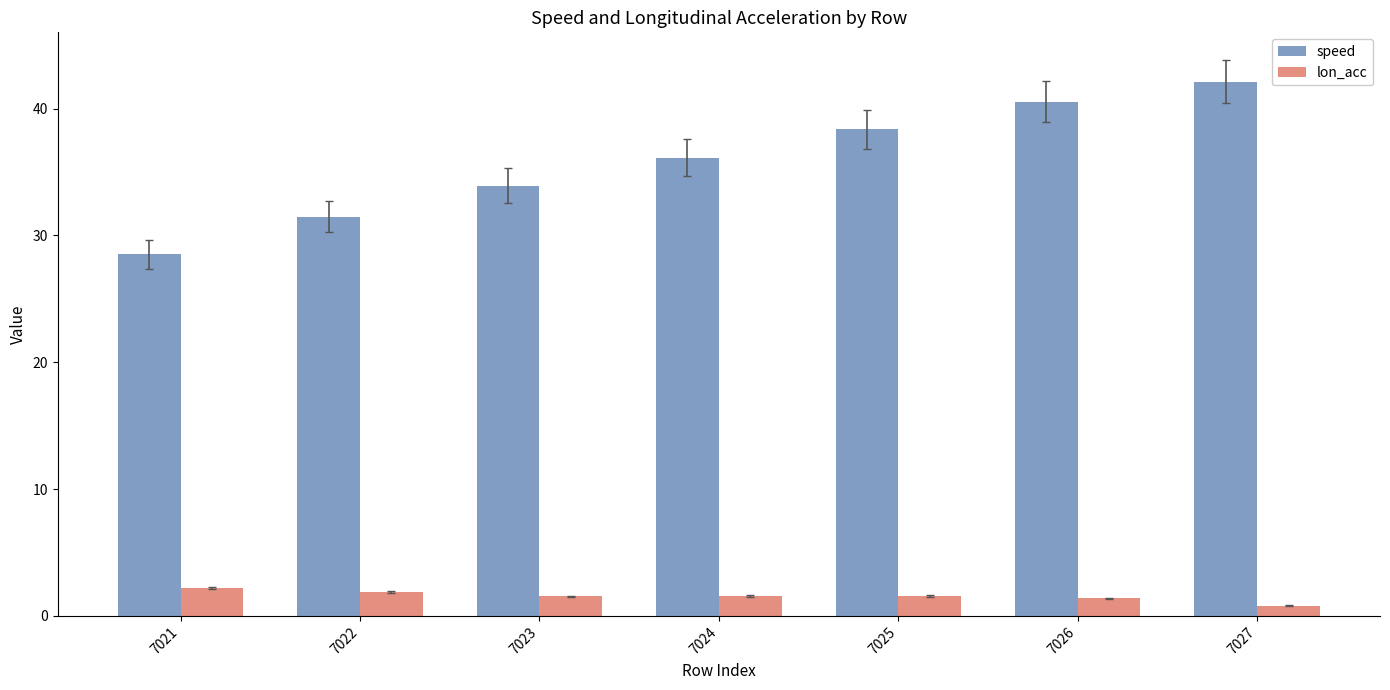

At how many categories does at least one series exceed 28?

7